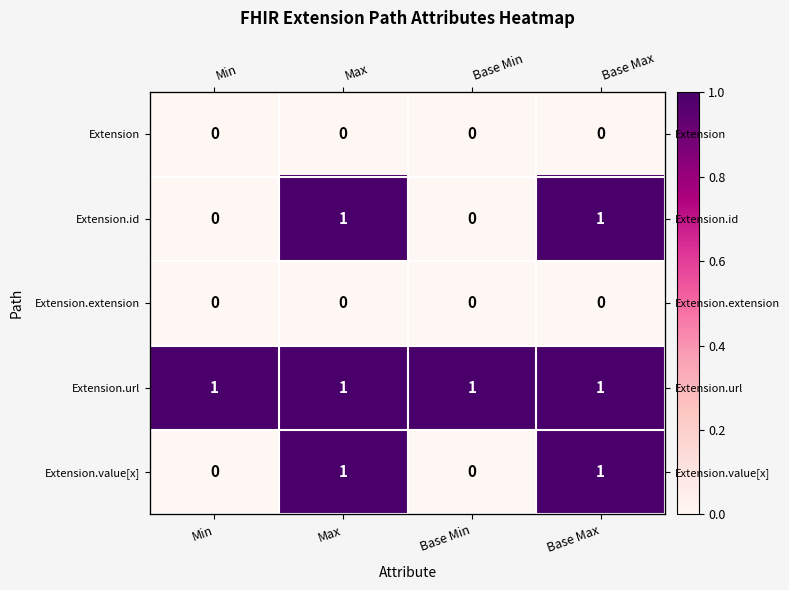

Rank the categories by Extension.extension value from lowest to highest.

Min, Max, Base Min, Base Max